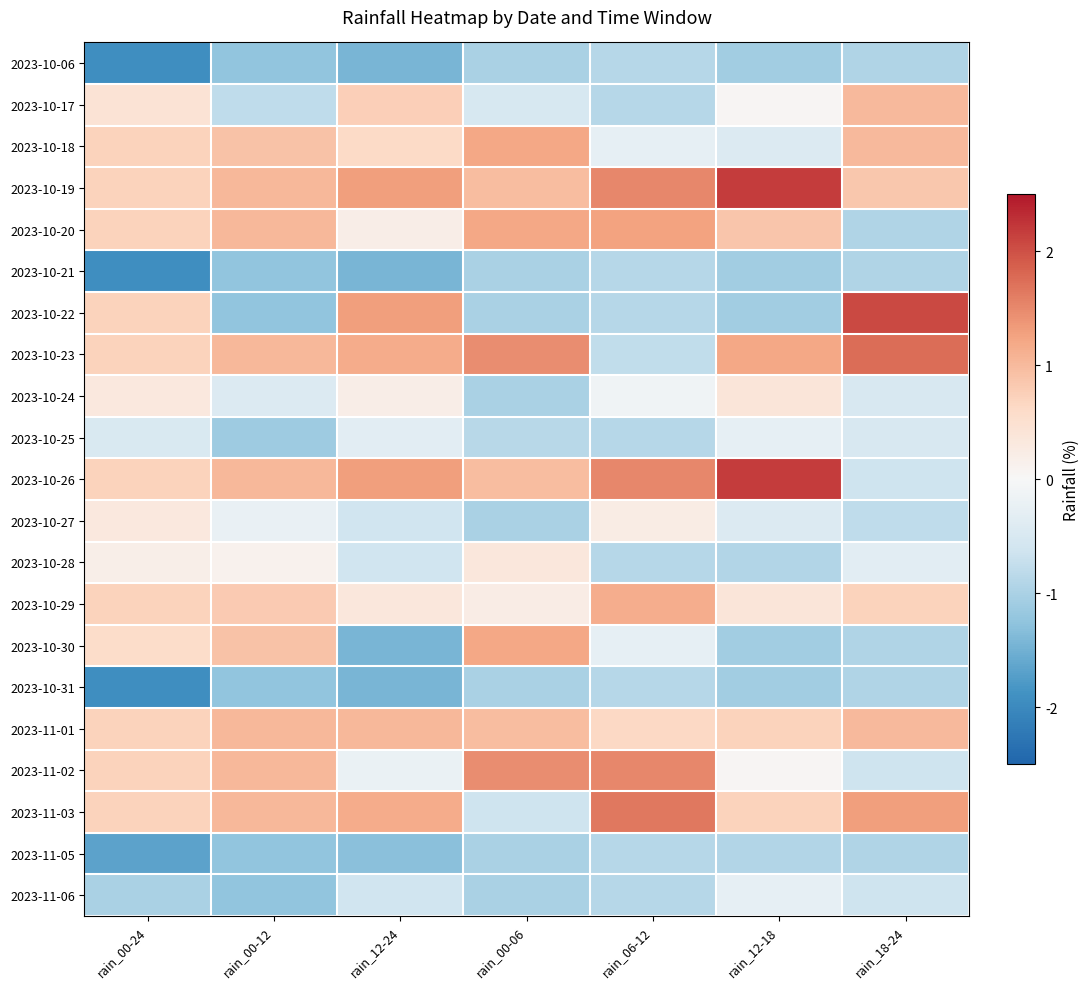

What is the difference between the highest and lowest values at rain_12-24?

2.7